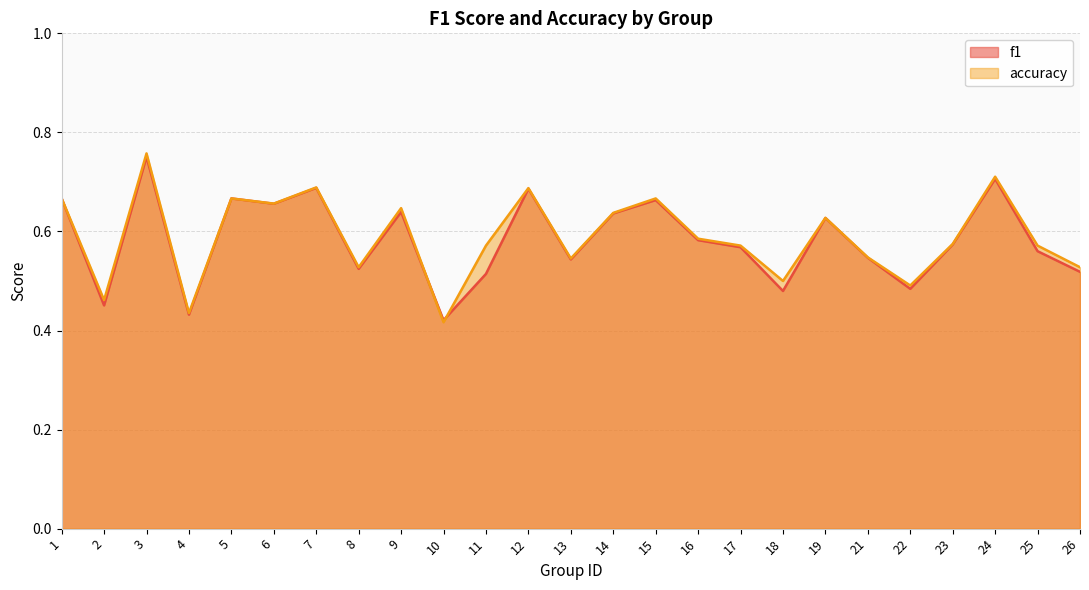

Where do accuracy and f1 first cross each other?

9 and 10